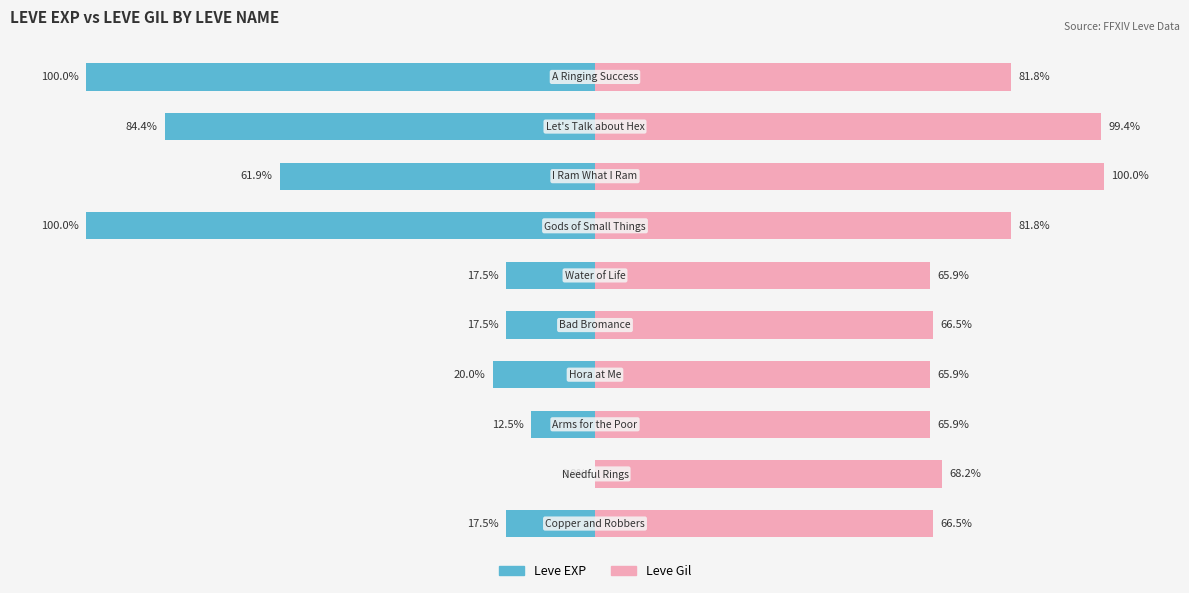

Reading left to right, transcribe all the data shown in this chart.

Leve EXP: -17.5	-0.0	-12.5	-20.0	-17.5	-17.5	-100.0	-61.9	-84.4	-100.0
Leve Gil: 66.5	68.2	65.9	65.9	66.5	65.9	81.8	100.0	99.4	81.8